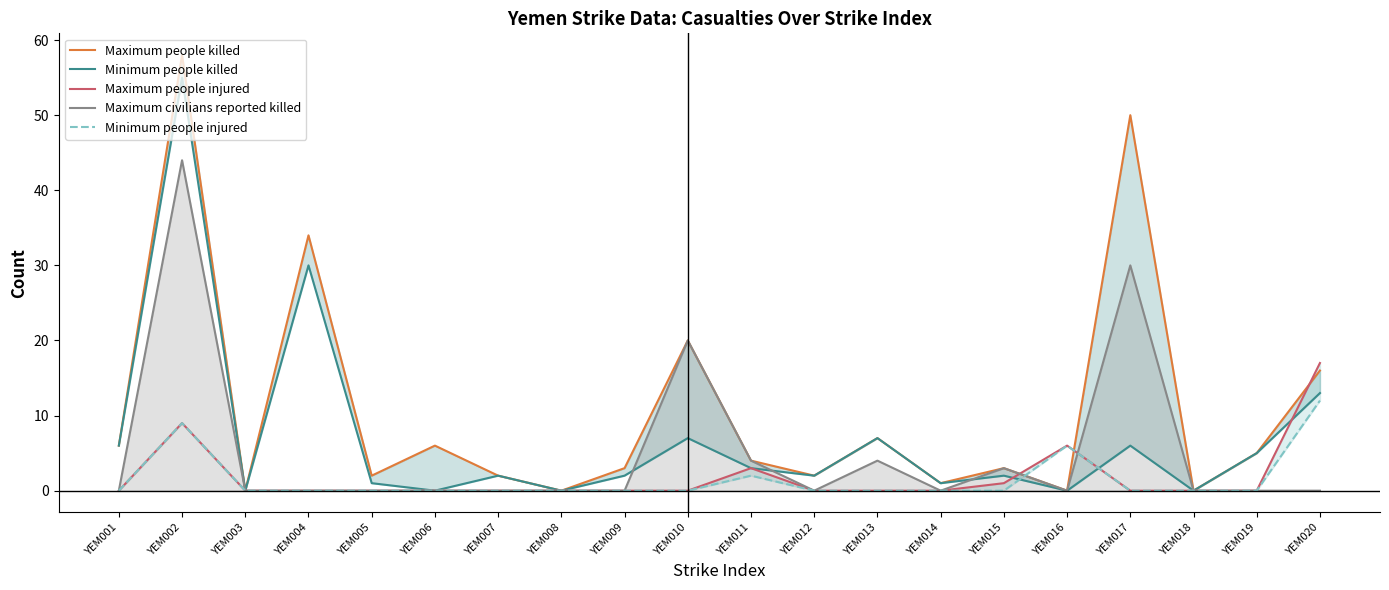

List the labels in order of Minimum people killed value, largest first.

YEM002, YEM004, YEM020, YEM010, YEM013, YEM001, YEM017, YEM019, YEM011, YEM007, YEM009, YEM012, YEM015, YEM005, YEM014, YEM003, YEM006, YEM008, YEM016, YEM018